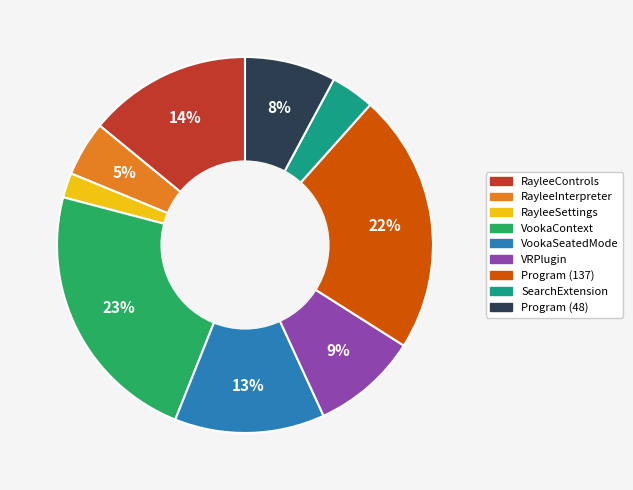

Is Program (48) the majority of the pie?

No